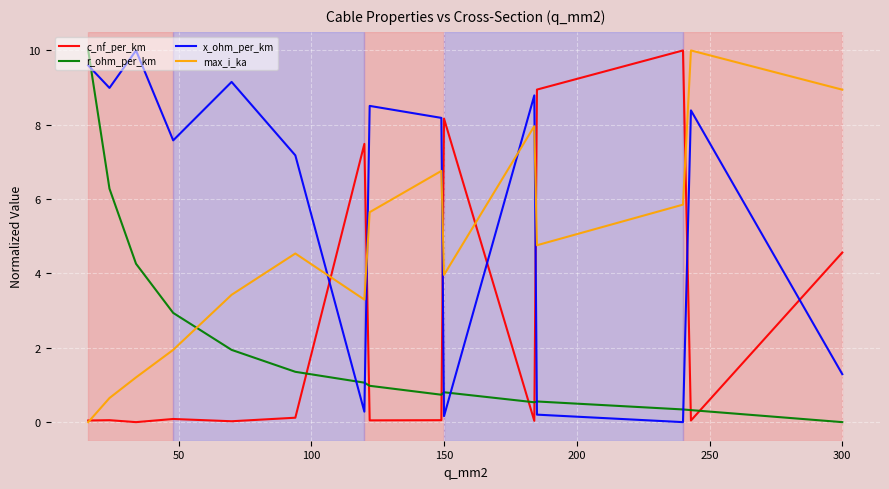

At how many categories does at least one series exceed 6?

15